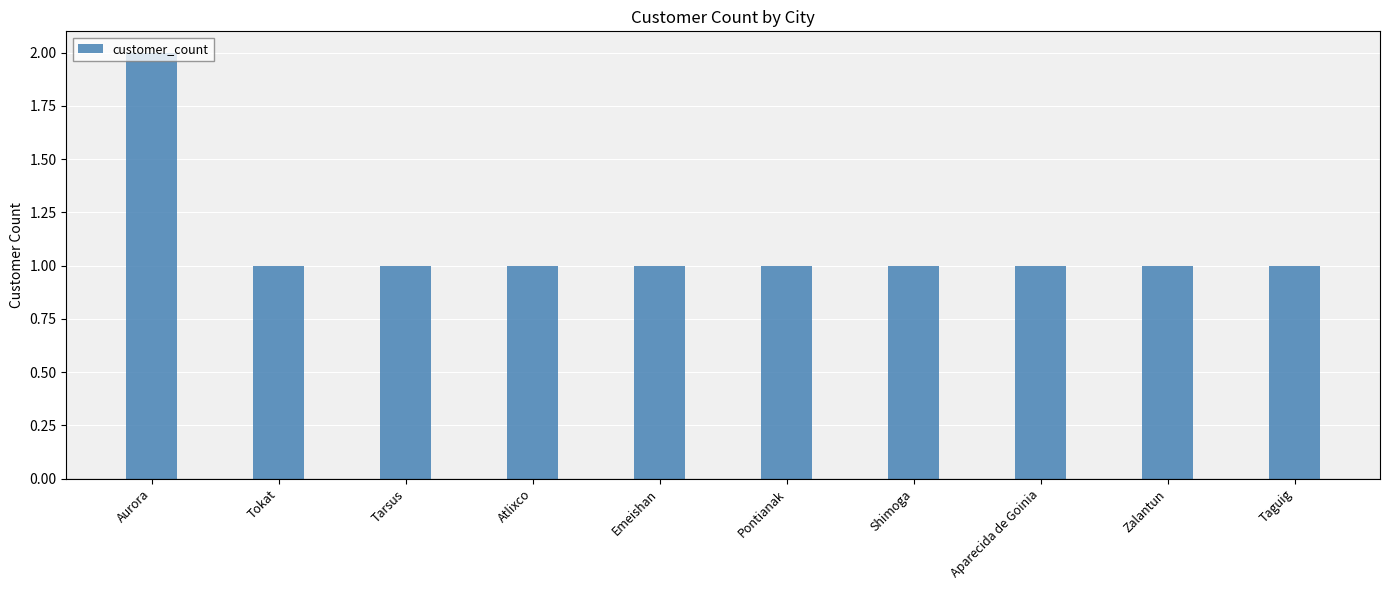

How many data points does each series have?

10